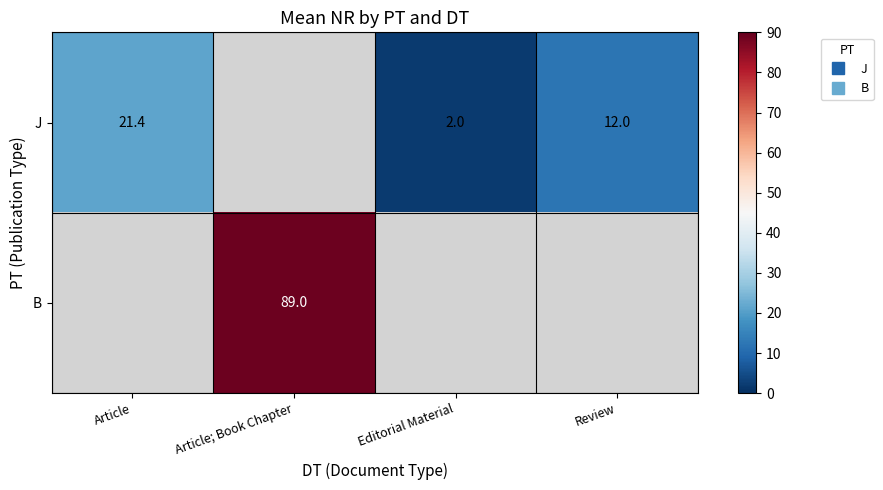

Which series has the largest total across all categories?

B